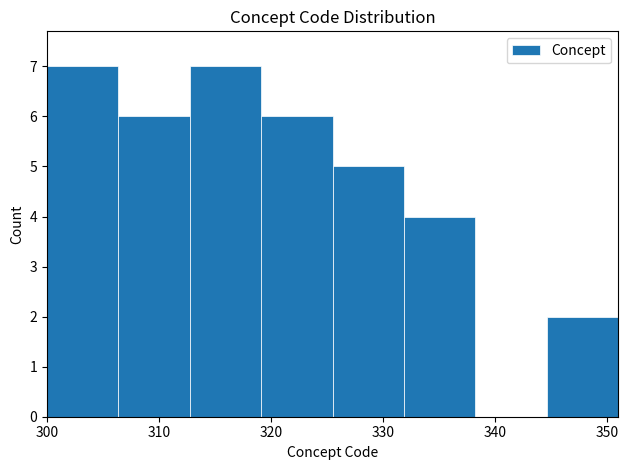

How tall is the bar that spans 326 to 332 on the x-axis? Neither the bar edges nor the heights are printed on the chart, so give them approximately, as read against the axes.

5